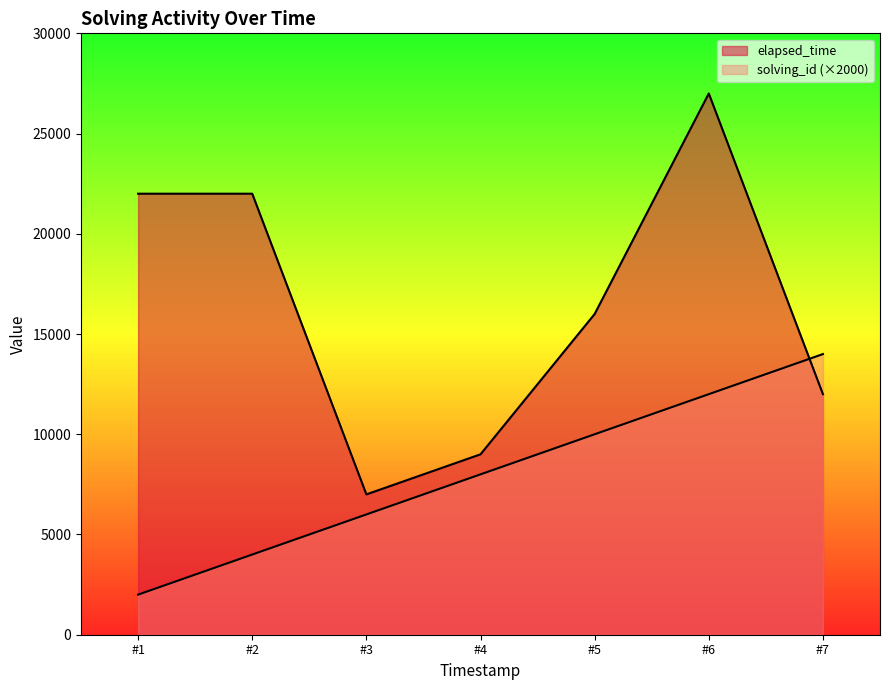

Is the value of elapsed_time at #7 greater than the value of solving_id at #3?

Yes